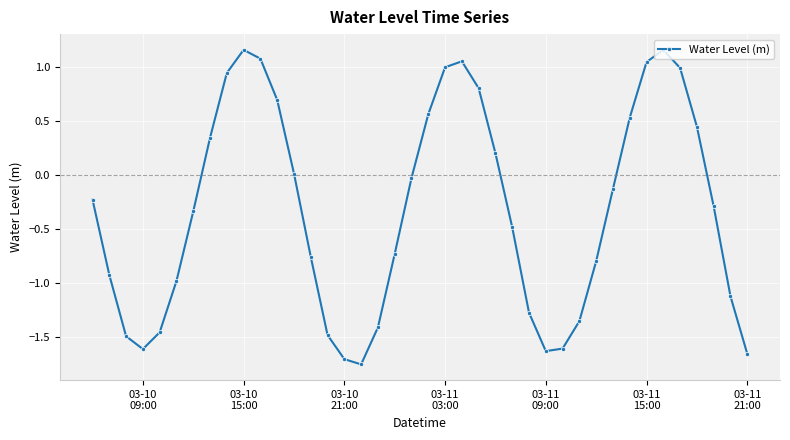

What is the difference between the maximum and second lowest values?

2.9